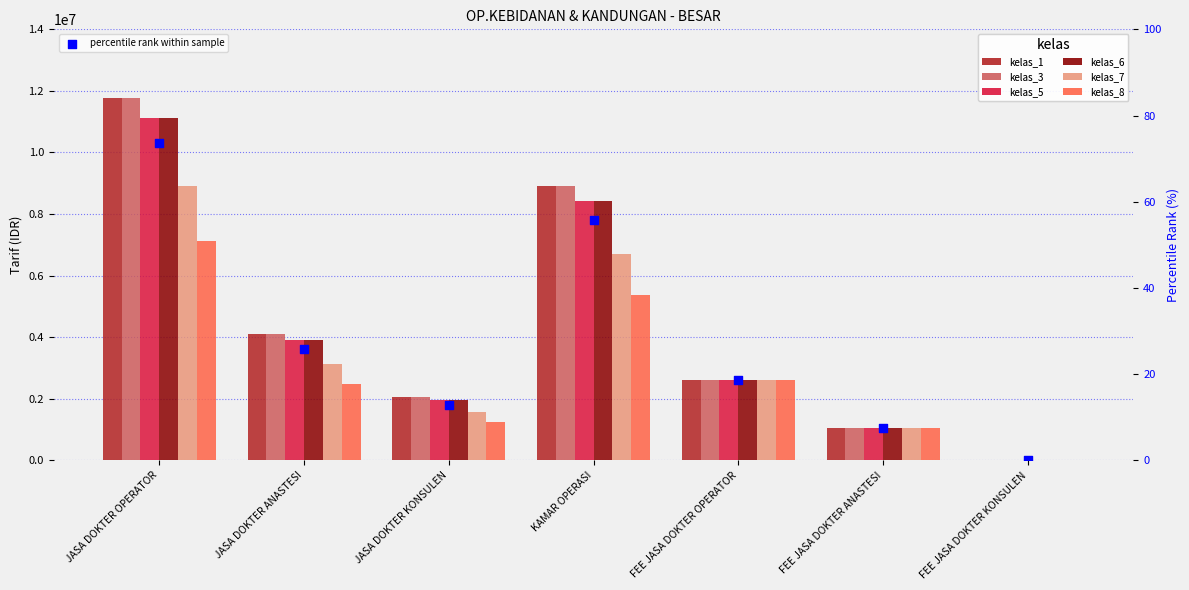

What are all the series names shown in the legend?

kelas_1, kelas_3, kelas_5, kelas_6, kelas_7, kelas_8